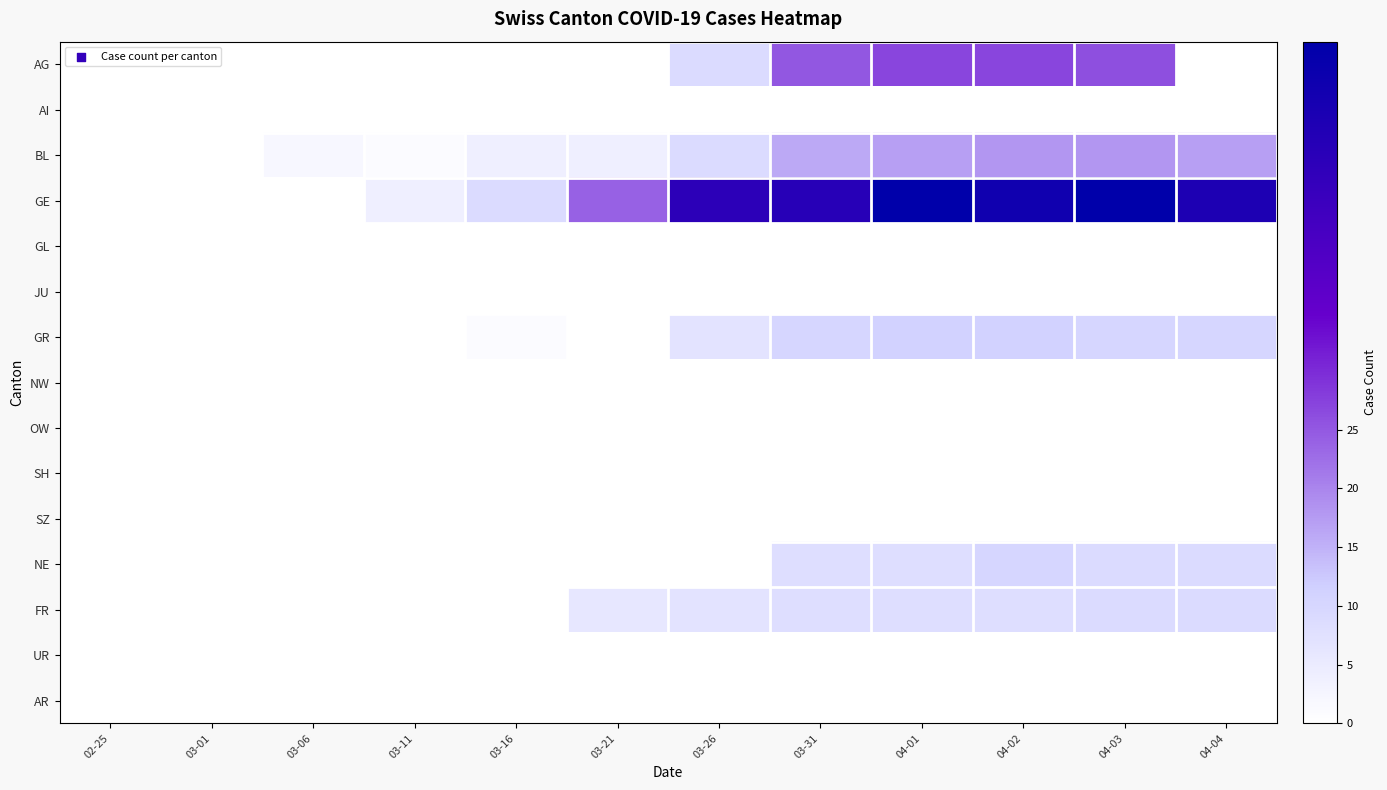

Reading left to right, what are all the values shown in this chart?

AG: 02-25=0	03-01=0	03-06=0	03-11=0	03-16=0	03-21=0	03-26=9	03-31=25	04-01=27	04-02=27	04-03=26	04-04=0
AI: 02-25=0	03-01=0	03-06=0	03-11=0	03-16=0	03-21=0	03-26=0	03-31=0	04-01=0	04-02=0	04-03=0	04-04=0
BL: 02-25=0	03-01=0	03-06=2	03-11=1	03-16=4	03-21=4	03-26=9	03-31=16	04-01=17	04-02=18	04-03=18	04-04=17
GE: 02-25=0	03-01=0	03-06=0	03-11=4	03-16=9	03-21=24	03-26=48	03-31=49	04-01=58	04-02=54	04-03=58	04-04=51
GL: 02-25=0	03-01=0	03-06=0	03-11=0	03-16=0	03-21=0	03-26=0	03-31=0	04-01=0	04-02=0	04-03=0	04-04=0
JU: 02-25=0	03-01=0	03-06=0	03-11=0	03-16=0	03-21=0	03-26=0	03-31=0	04-01=0	04-02=0	04-03=0	04-04=0
GR: 02-25=0	03-01=0	03-06=0	03-11=0	03-16=1	03-21=0	03-26=7	03-31=10	04-01=11	04-02=11	04-03=10	04-04=10
NW: 02-25=0	03-01=0	03-06=0	03-11=0	03-16=0	03-21=0	03-26=0	03-31=0	04-01=0	04-02=0	04-03=0	04-04=0
OW: 02-25=0	03-01=0	03-06=0	03-11=0	03-16=0	03-21=0	03-26=0	03-31=0	04-01=0	04-02=0	04-03=0	04-04=0
SH: 02-25=0	03-01=0	03-06=0	03-11=0	03-16=0	03-21=0	03-26=0	03-31=0	04-01=0	04-02=0	04-03=0	04-04=0
SZ: 02-25=0	03-01=0	03-06=0	03-11=0	03-16=0	03-21=0	03-26=0	03-31=0	04-01=0	04-02=0	04-03=0	04-04=0
NE: 02-25=0	03-01=0	03-06=0	03-11=0	03-16=0	03-21=0	03-26=0	03-31=8	04-01=8	04-02=10	04-03=9	04-04=9
FR: 02-25=0	03-01=0	03-06=0	03-11=0	03-16=0	03-21=6	03-26=7	03-31=8	04-01=8	04-02=8	04-03=9	04-04=9
UR: 02-25=0	03-01=0	03-06=0	03-11=0	03-16=0	03-21=0	03-26=0	03-31=0	04-01=0	04-02=0	04-03=0	04-04=0
AR: 02-25=0	03-01=0	03-06=0	03-11=0	03-16=0	03-21=0	03-26=0	03-31=0	04-01=0	04-02=0	04-03=0	04-04=0